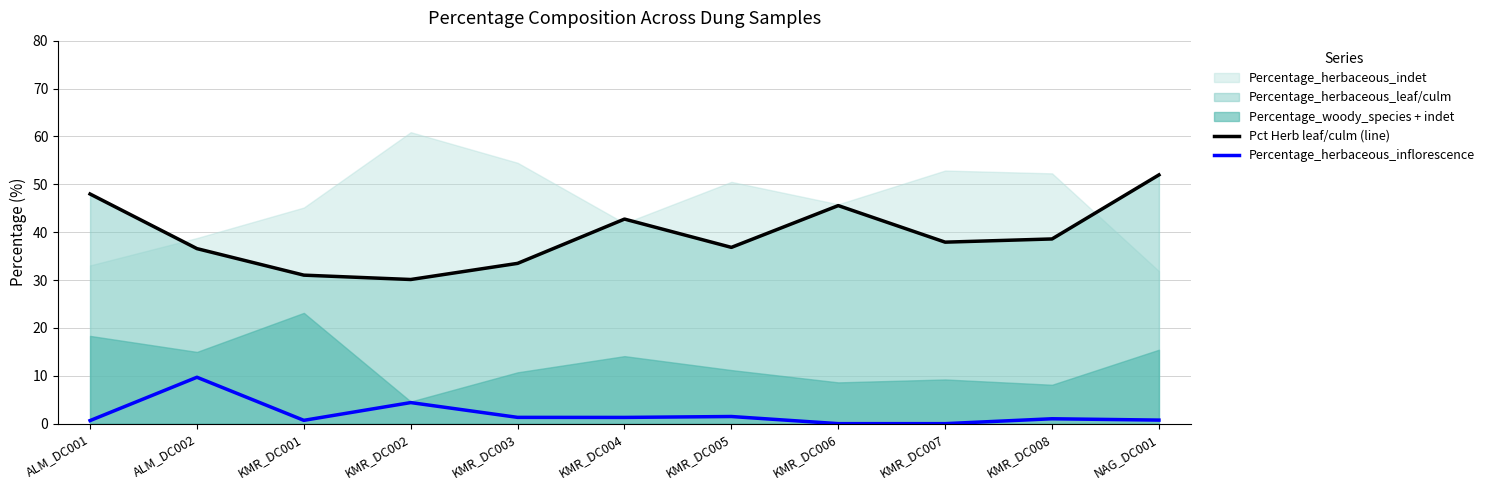

At which label is Percentage_herbaceous_inflorescence closest to 4?

KMR_DC002